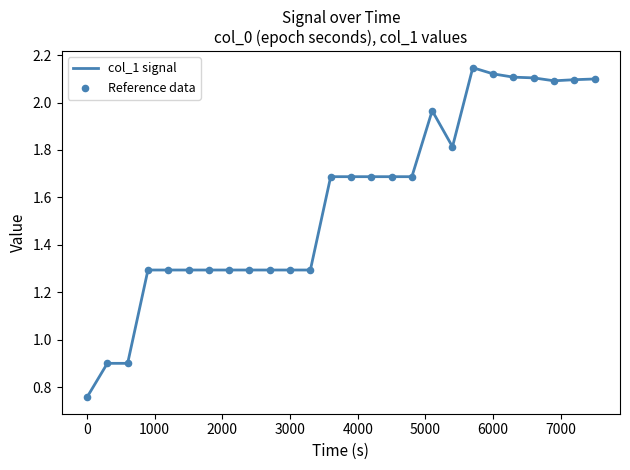

What is the difference between the maximum and minimum values?

1.4